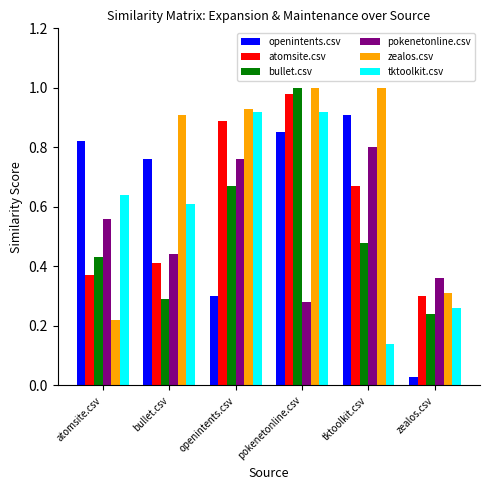

Which series has the largest total across all categories?

zealos.csv